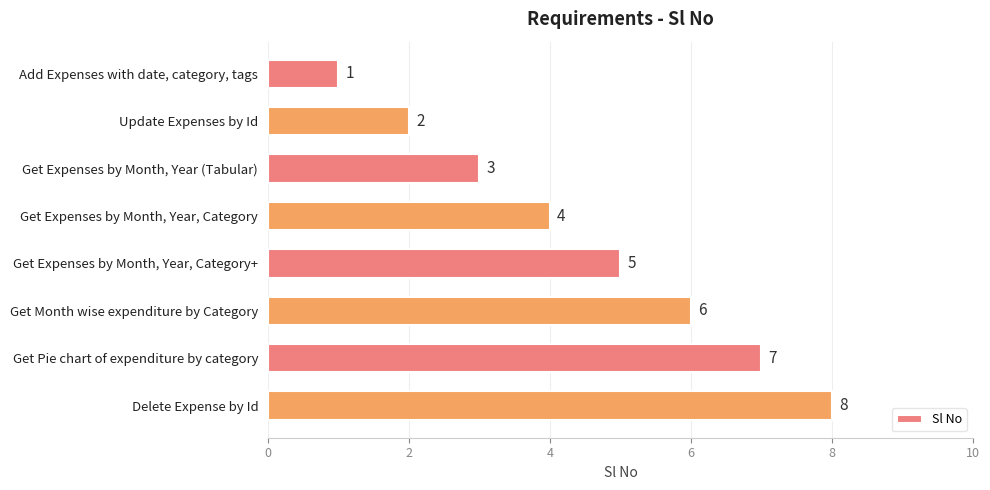

Are the bars horizontal?

Yes